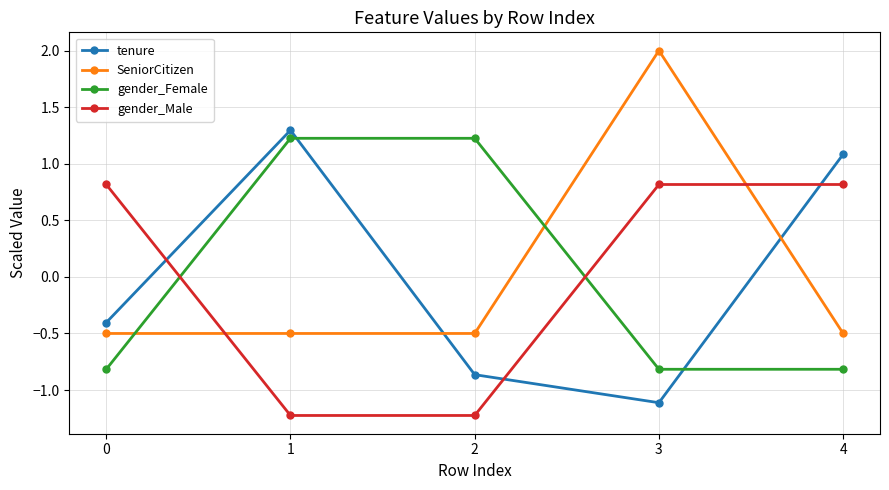

What are all the series names shown in the legend?

tenure, SeniorCitizen, gender_Female, gender_Male